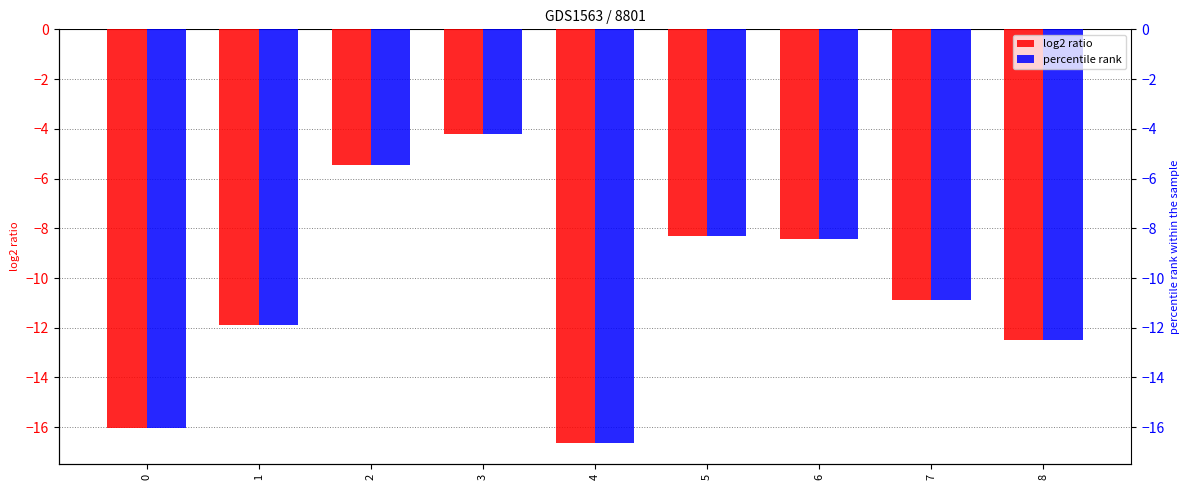

Reading right to left, what are all the values shown in this chart?

log2 ratio: -12.5	-10.9	-8.4	-8.3	-16.6	-4.2	-5.4	-11.9	-16.0
percentile rank: -12.5	-10.9	-8.4	-8.3	-16.6	-4.2	-5.4	-11.9	-16.0